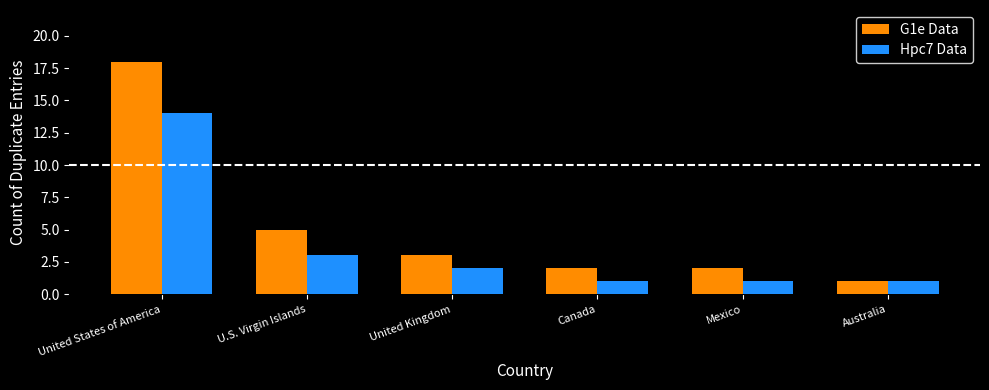

What is the label of the 5th bar from the left?

Mexico